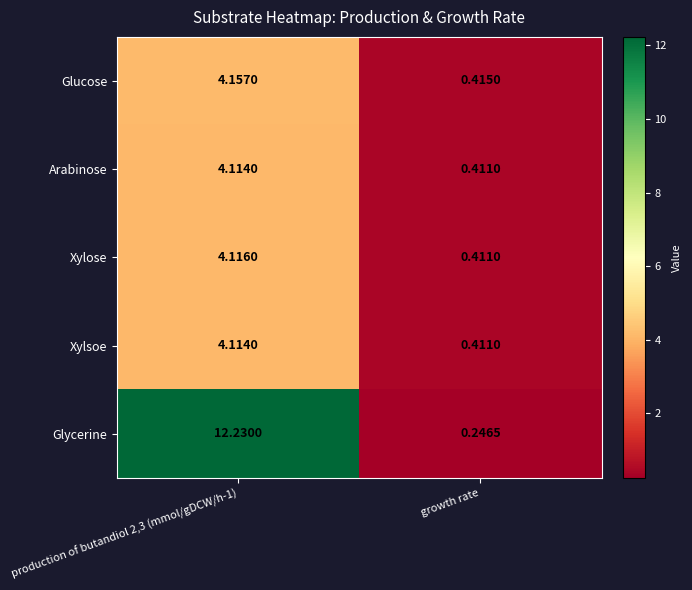

Which series has the largest total across all categories?

Glycerine